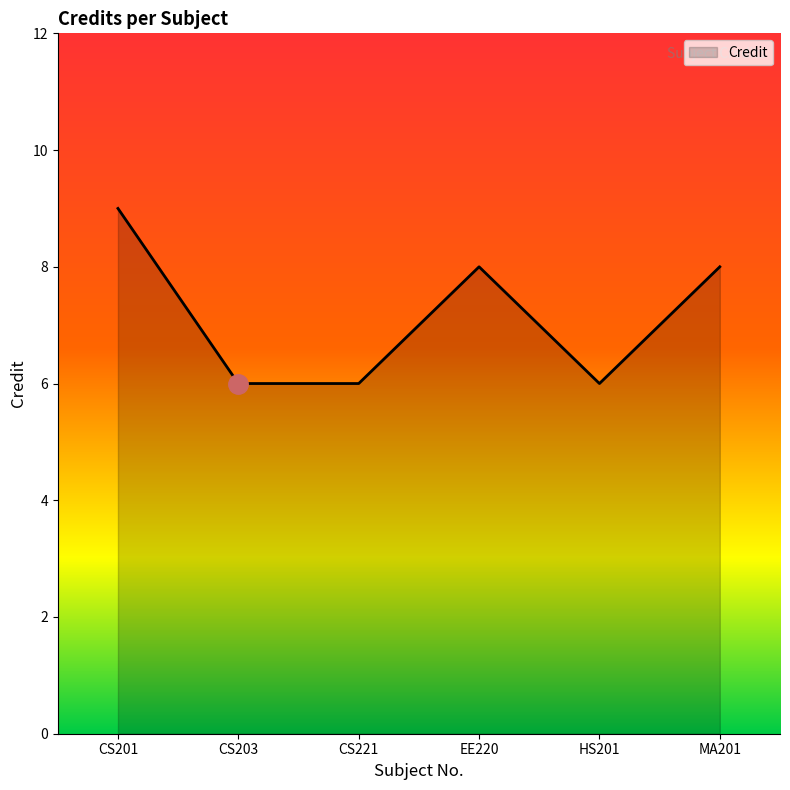

What value does the data have at CS221?

6